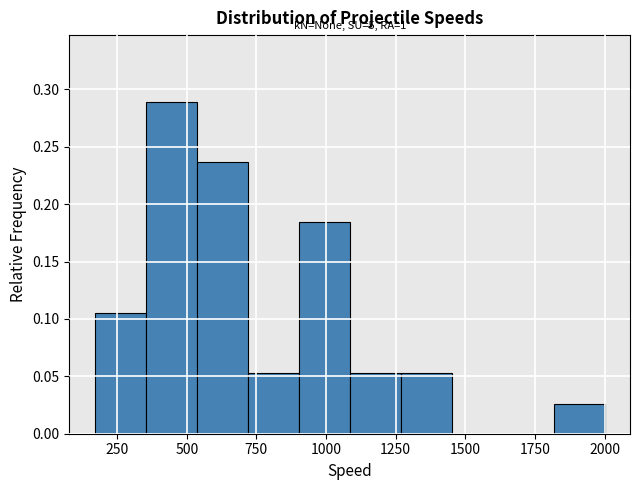

Read against the x-axis, roughly where is the centre of the tallest bar?

450